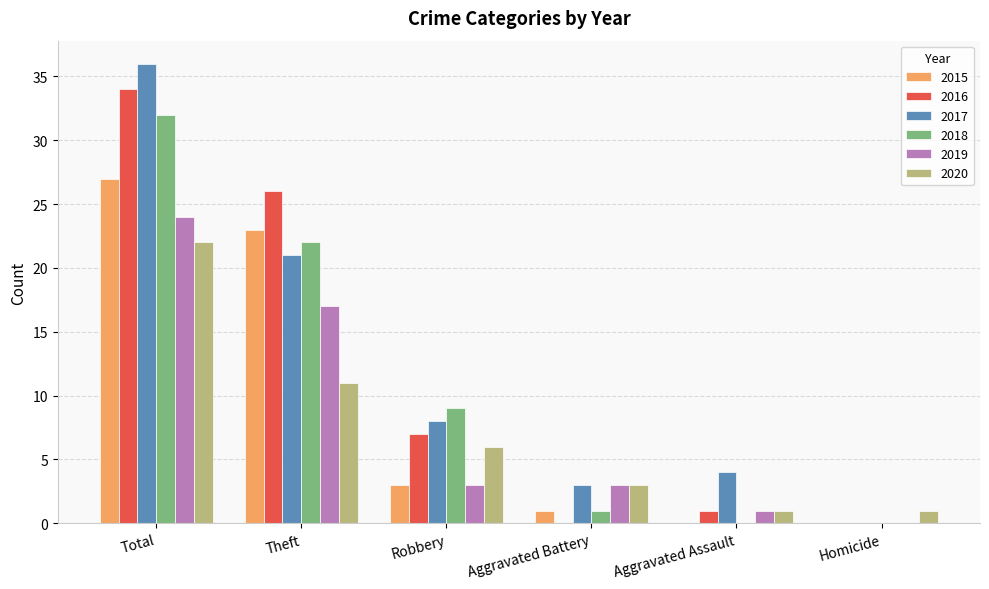

The value of 2020 at Theft is 5. True or false?

False